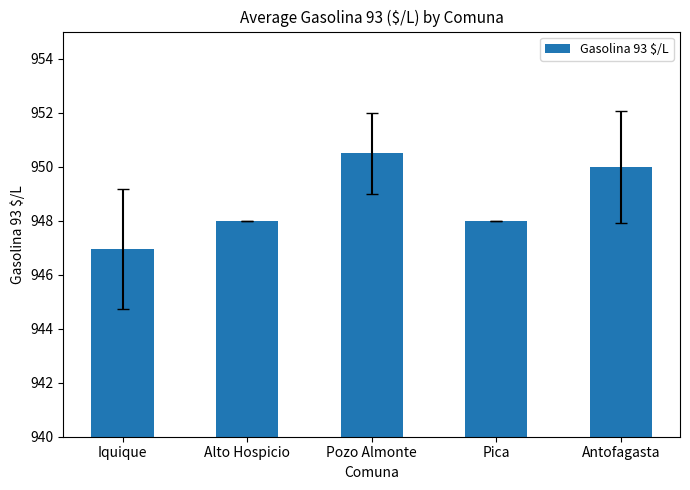

Reading right to left, list all the values displayed in this chart.

Antofagasta=950.0	Pica=948.0	Pozo Almonte=950.5	Alto Hospicio=948.0	Iquique=946.9